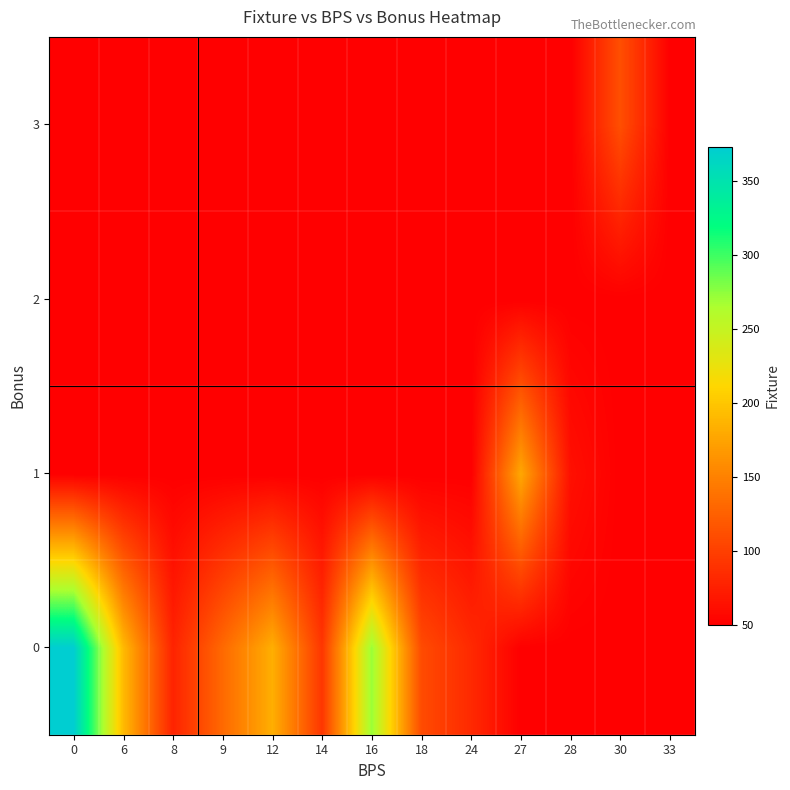

Reading left to right, what are all the values shown in this chart?

0: 0=373	6=191	8=78	9=132	12=183	14=93	16=272	18=109	24=83	27=50	28=50	30=50	33=50
1: 0=50	6=50	8=50	9=50	12=50	14=50	16=50	18=50	24=50	27=178	28=63	30=50	33=50
2: 0=50	6=50	8=50	9=50	12=50	14=50	16=50	18=50	24=50	27=50	28=50	30=50	33=50
3: 0=50	6=50	8=50	9=50	12=50	14=50	16=50	18=50	24=50	27=50	28=50	30=112	33=50